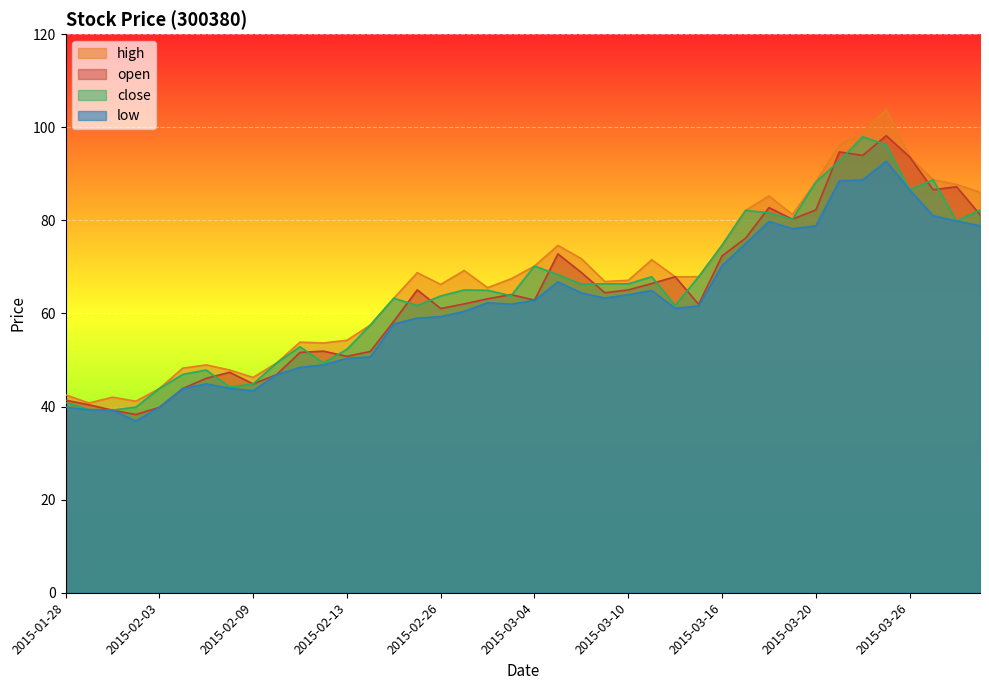

What is the approximate value of close at 2015-03-19?

80.2